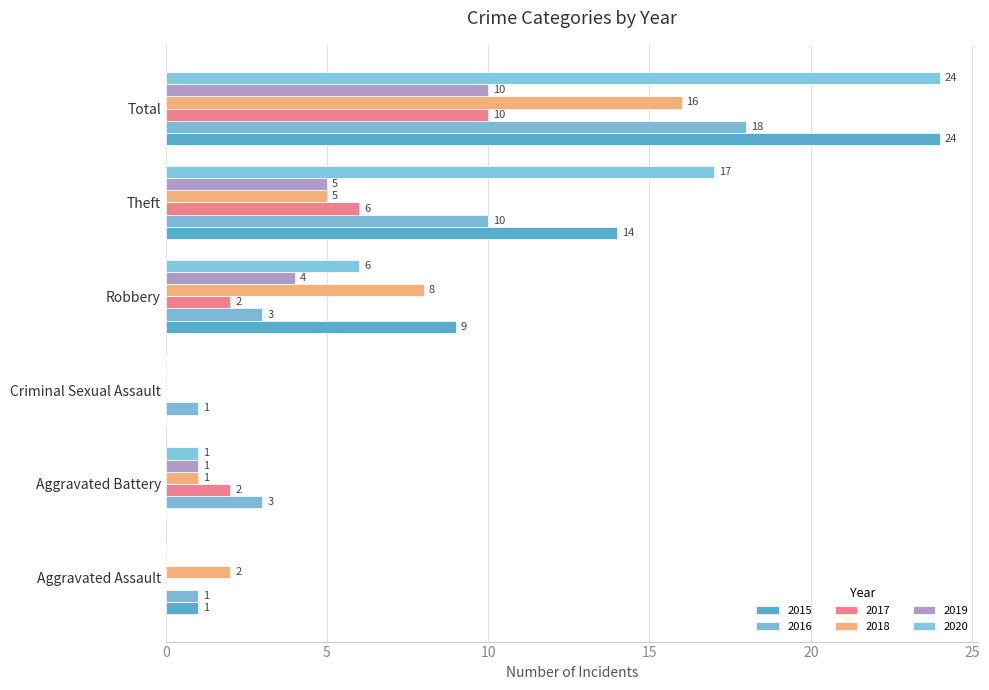

What is the spread (max minus min) of values at Aggravated Battery?

3